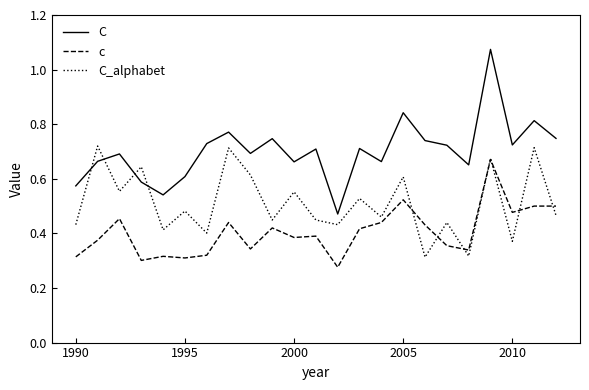

In C, how many points are lower than both neighbors (excluding endpoints)?

7